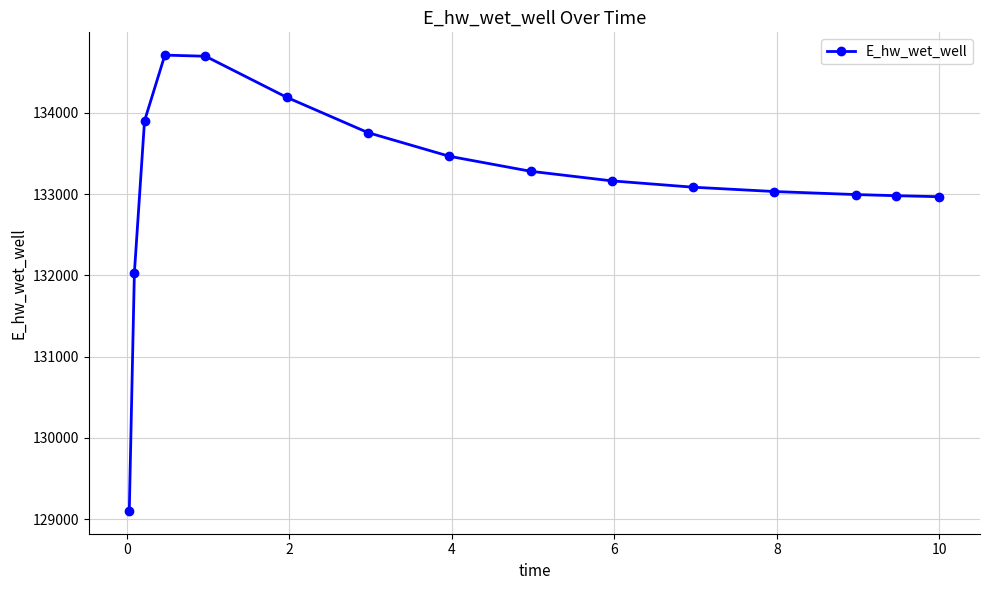

What is the greatest value displayed?

134711.6